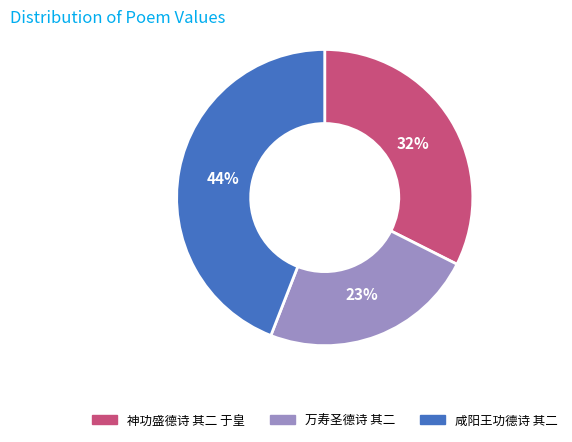

Is the sum of 万寿圣德诗 其二 and 神功盛德诗 其二 于皇 greater than half?

Yes